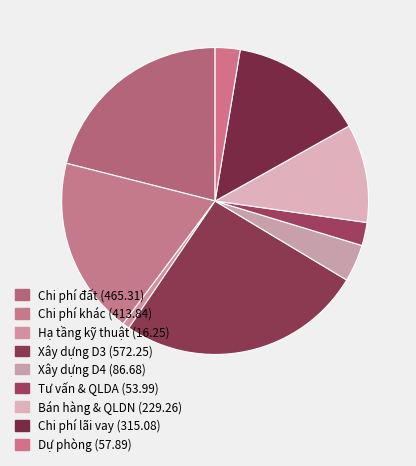

How many segments does this pie chart have?

9